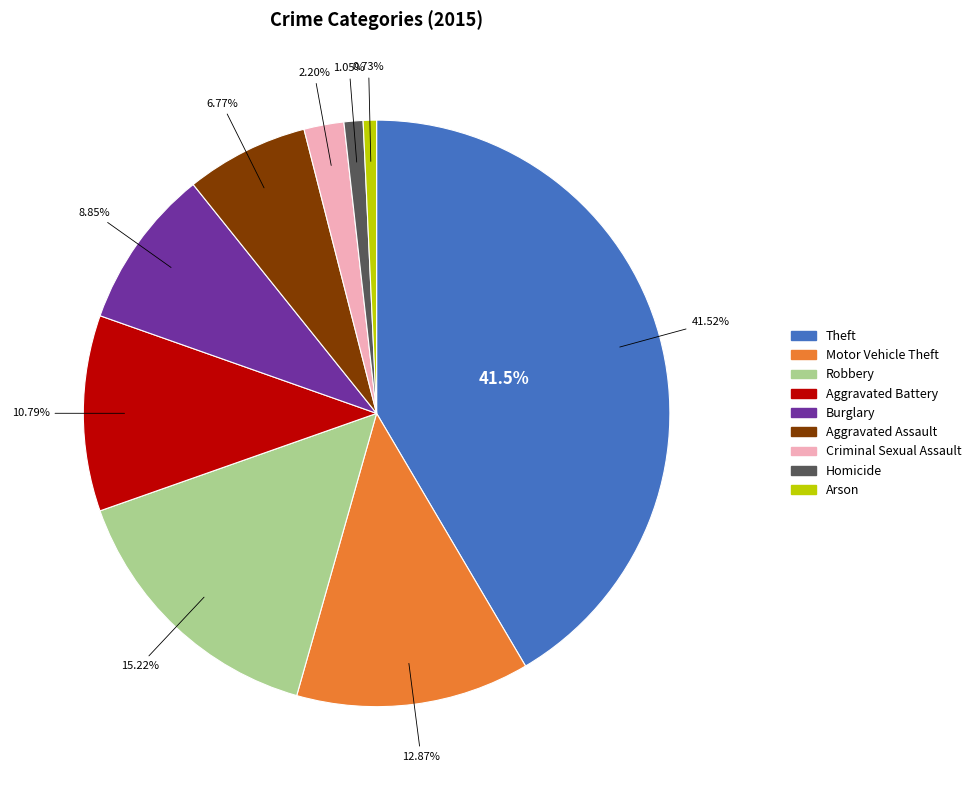

Does Robbery account for over 50% of the chart?

No